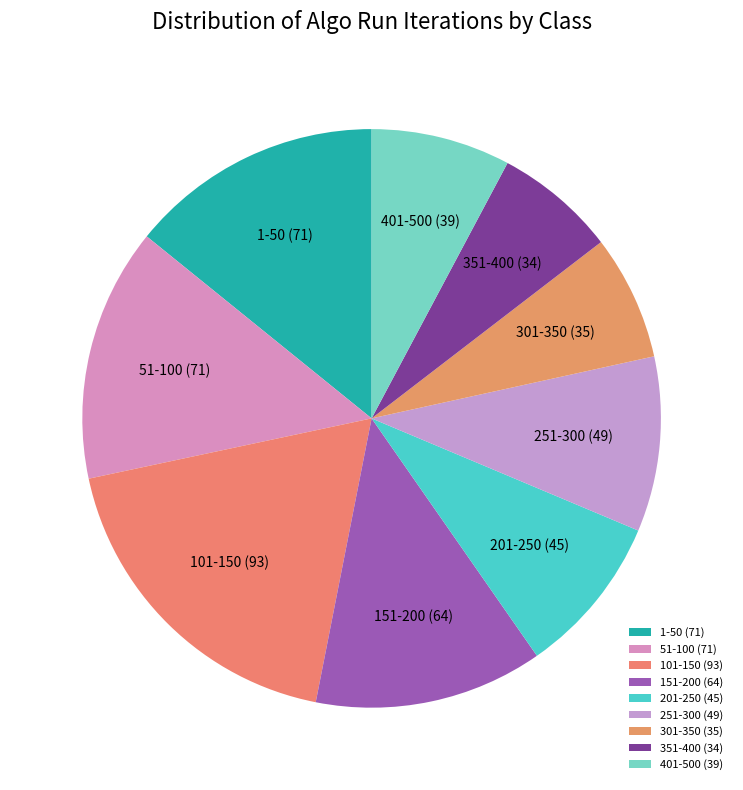

What is the largest slice in the pie chart?

101-150